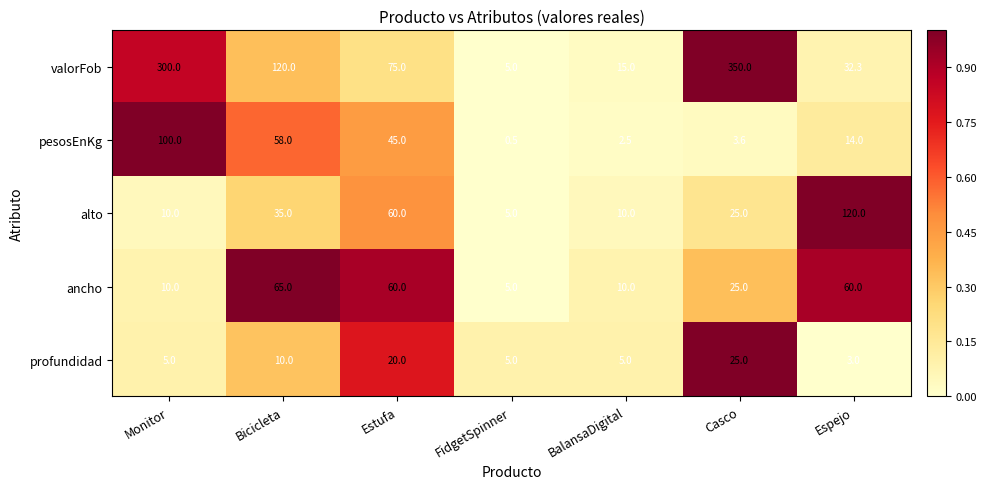

Is the value of valorFob at BalansaDigital greater than the value of pesosEnKg at Estufa?

No